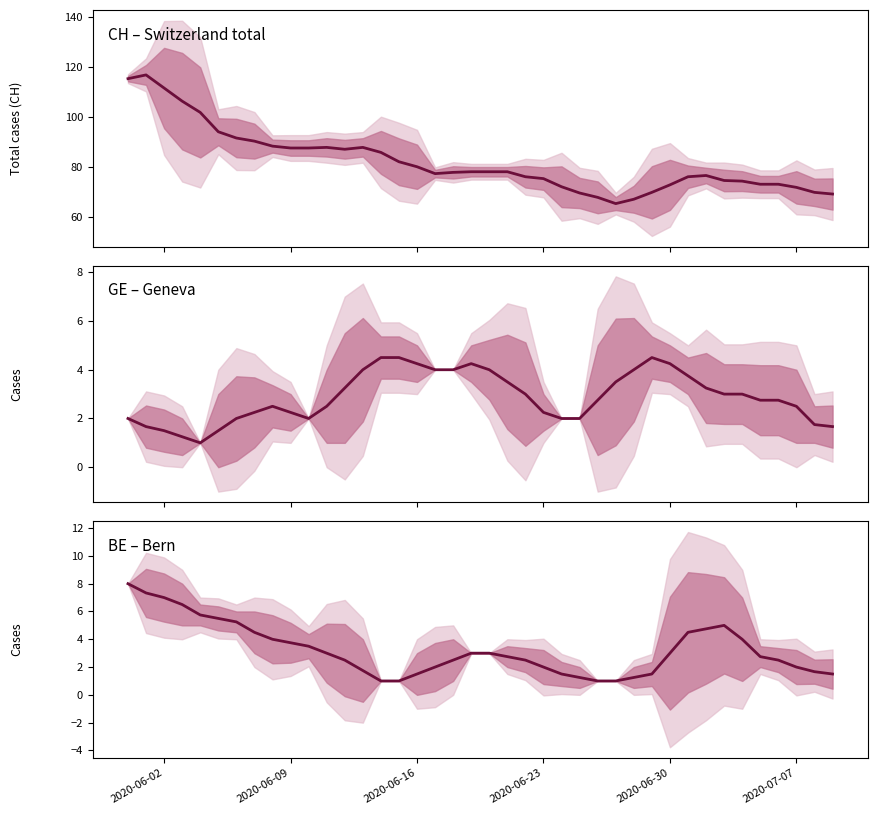

What is the average value of the CH – Switzerland total series?

82.3